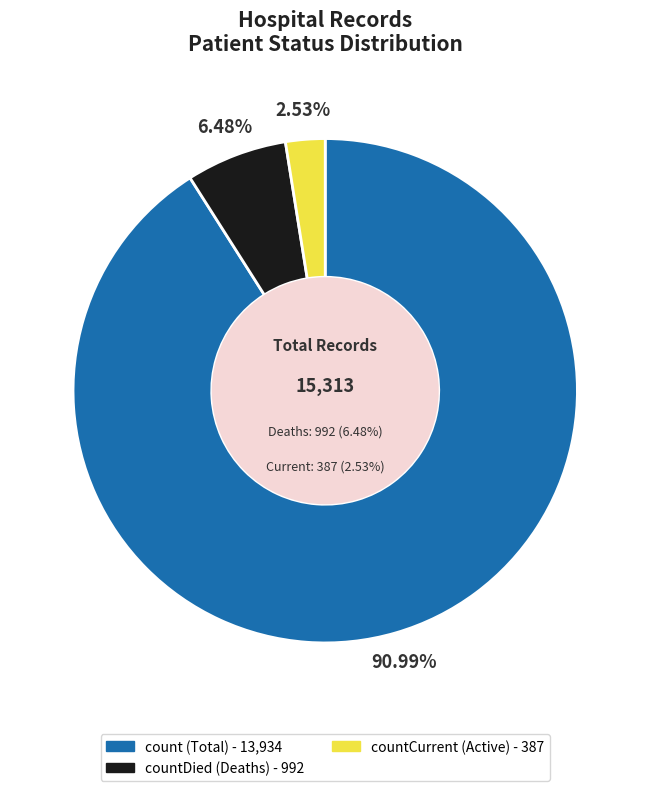

How many slices are in this pie chart?

3